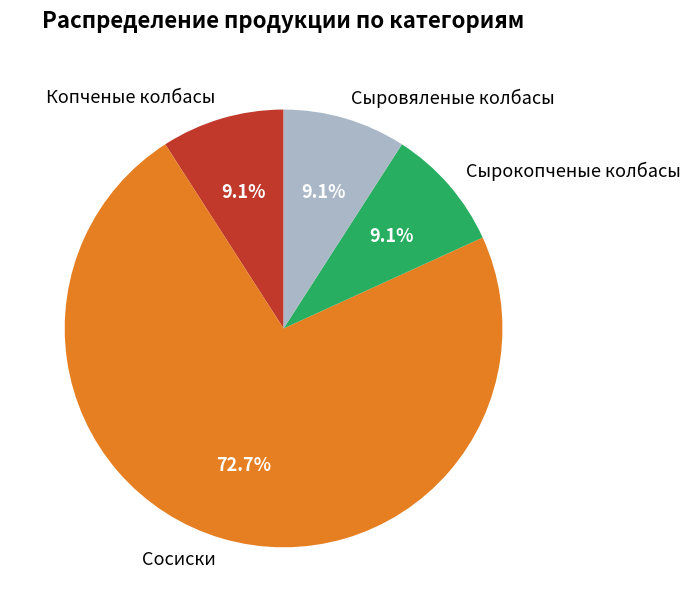

What is the largest slice in the pie chart?

Сосиски